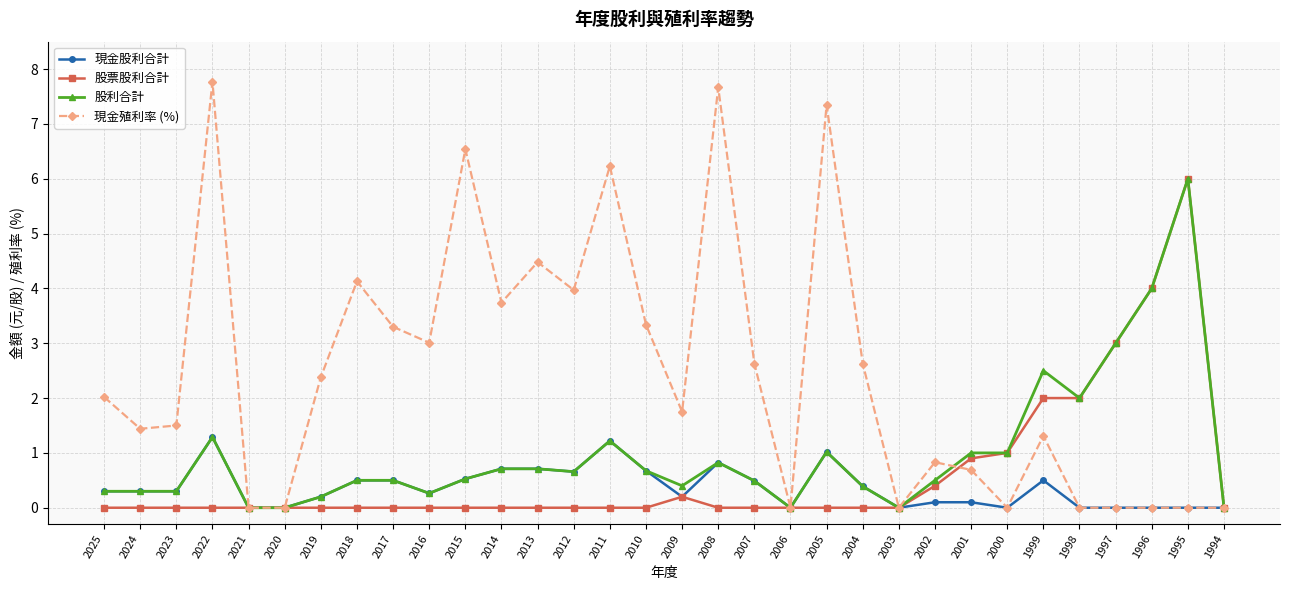

Which series has the largest total across all categories?

現金殖利率 (%)